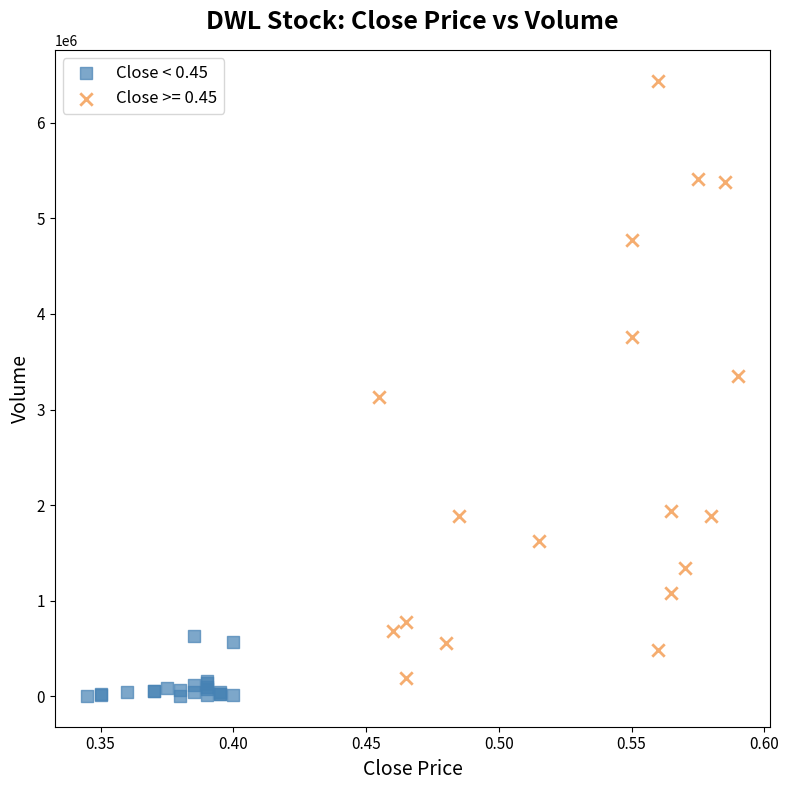

Which series reaches the maximum Y coordinate?

Close >= 0.45